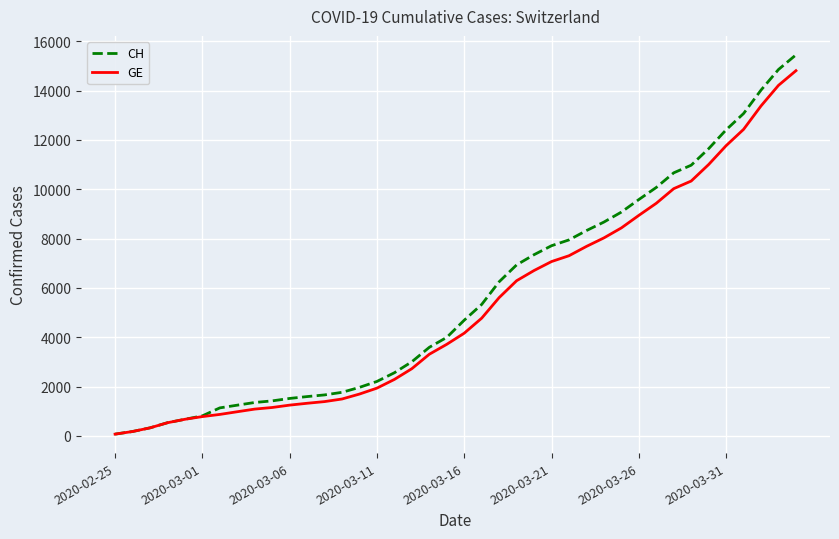

What is the highest value of the CH series?

15450